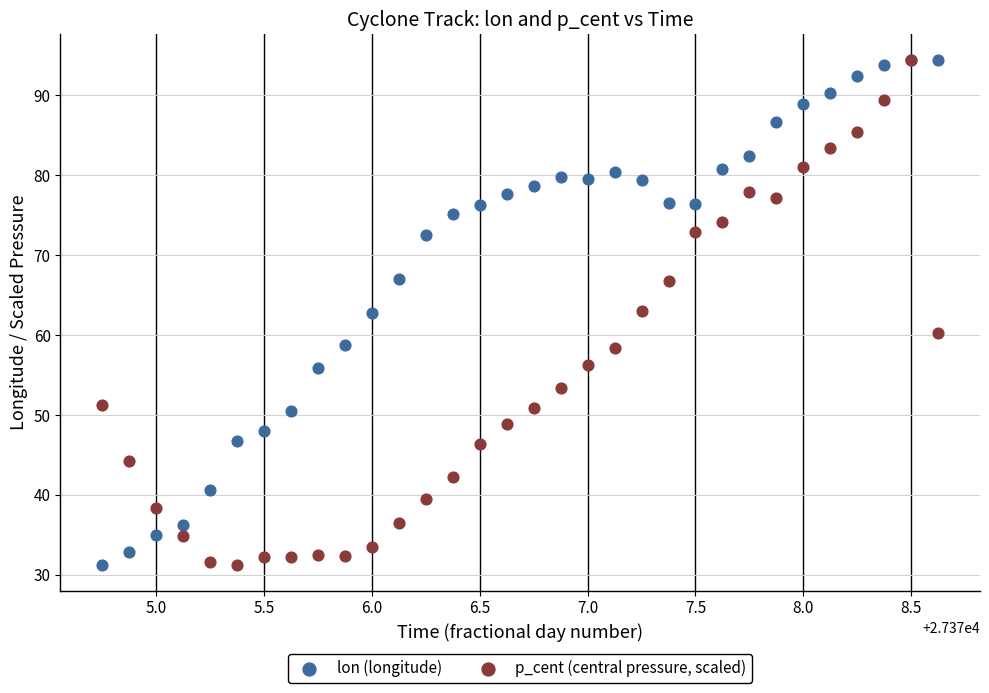

What are all the series names shown in the legend?

lon (longitude), p_cent (central pressure, scaled)